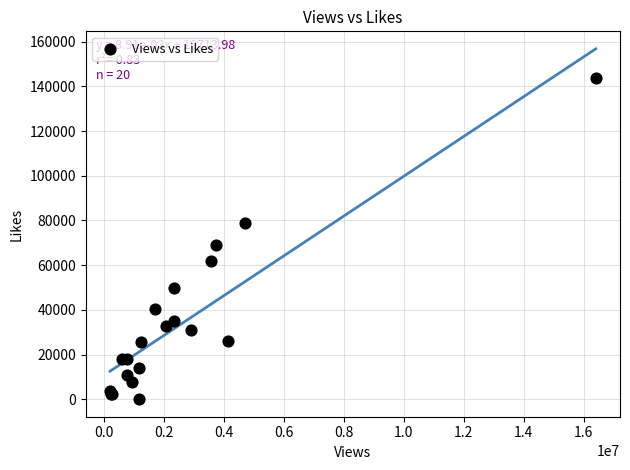

What Y value in the scatter plot is closest to 71878?

69239